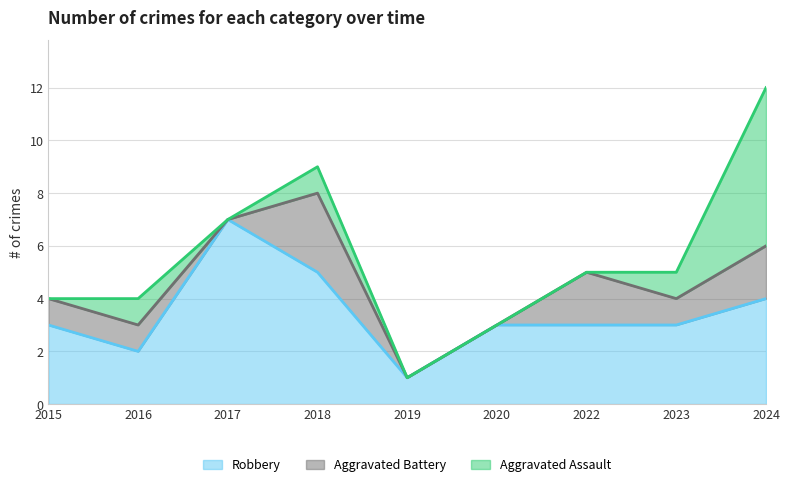

The value of Aggravated Assault at 2024 is 3. True or false?

False